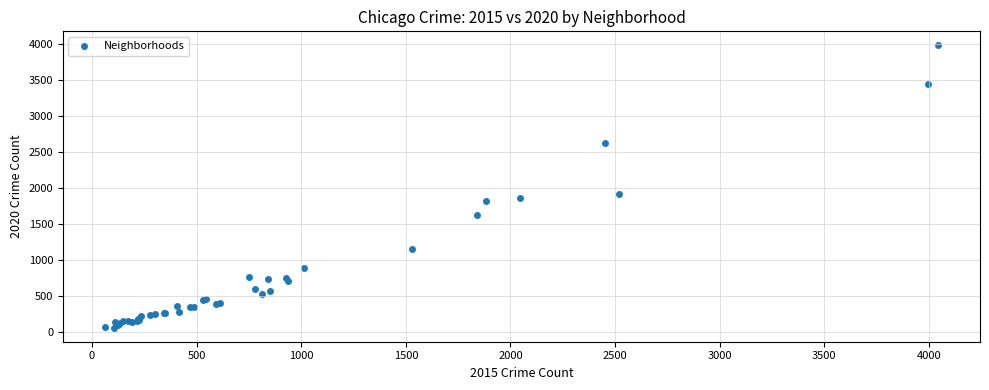

What Y value in the scatter plot is closest to 2015?

1908